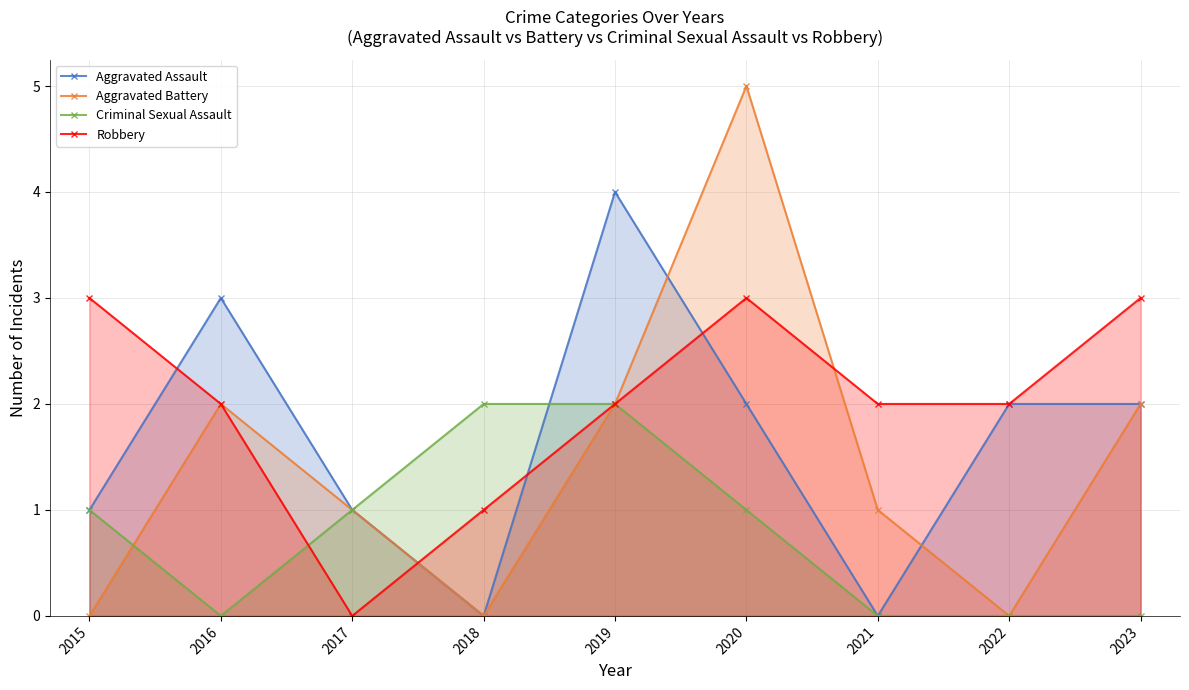

List the series in order of their overall mean, lowest first.

Criminal Sexual Assault, Aggravated Battery, Aggravated Assault, Robbery